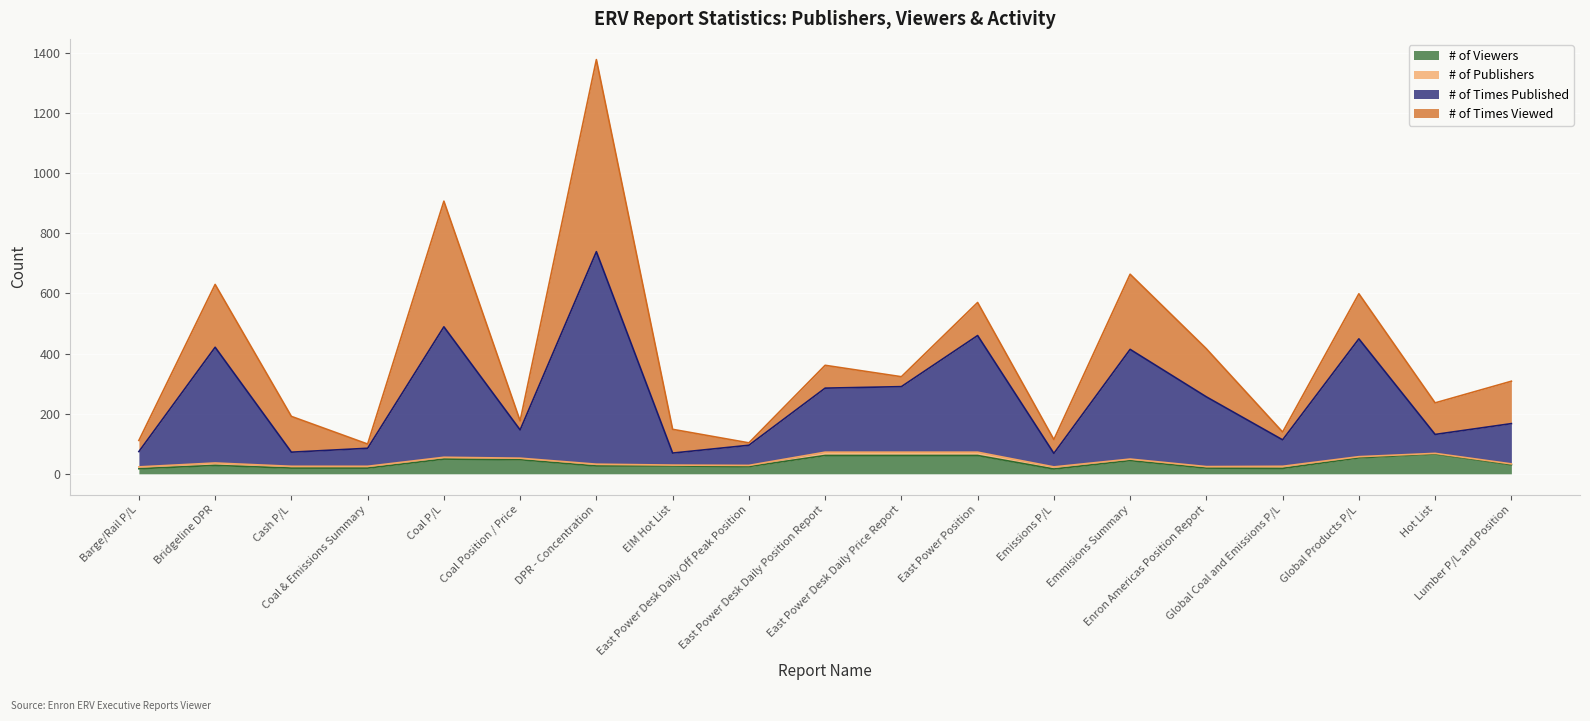

True or false: # of Times Published and # of Viewers intersect in this chart.

False